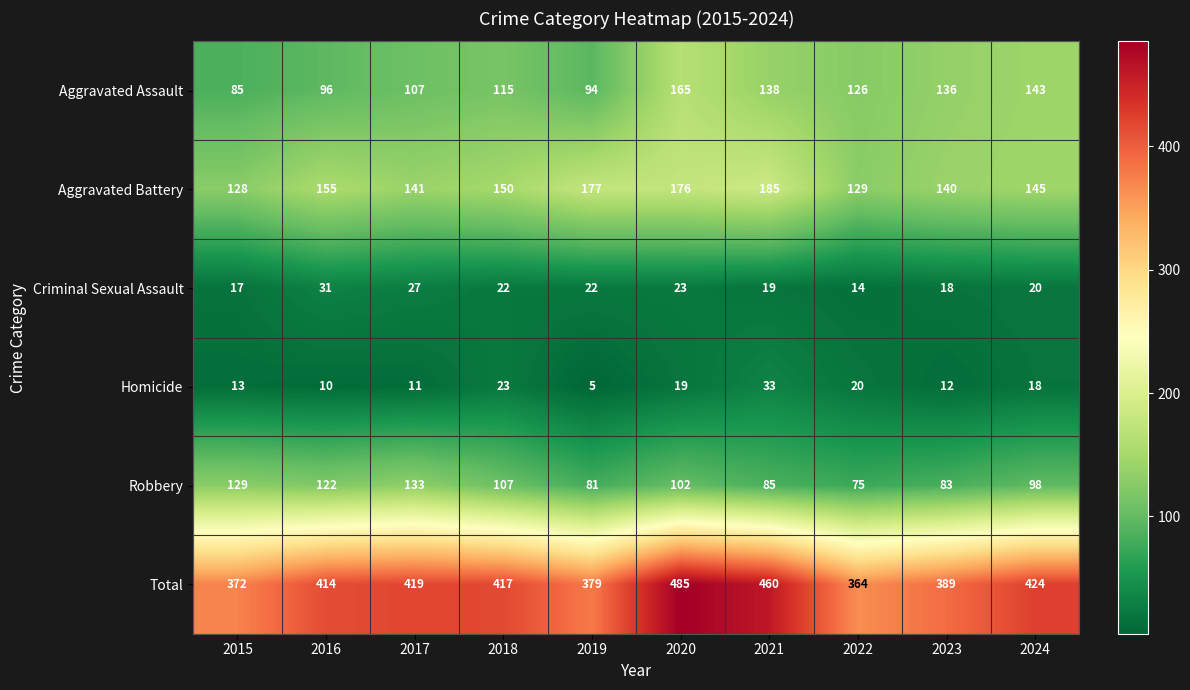

What is the total value across all series at 2024?

848